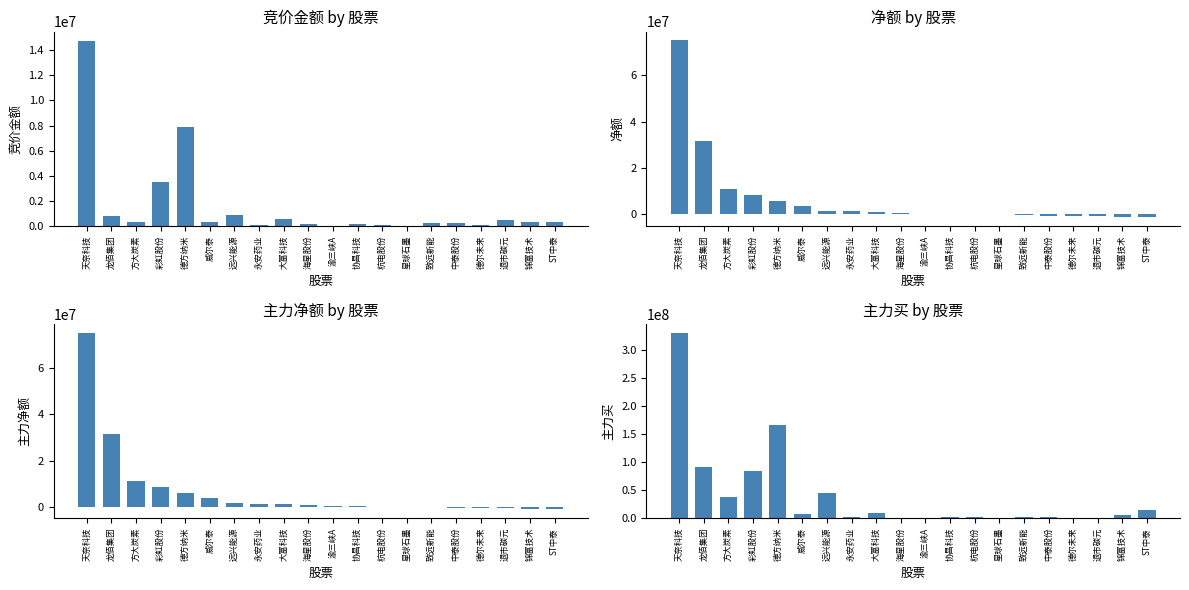

Which label corresponds to the largest value in the chart?

天奈科技